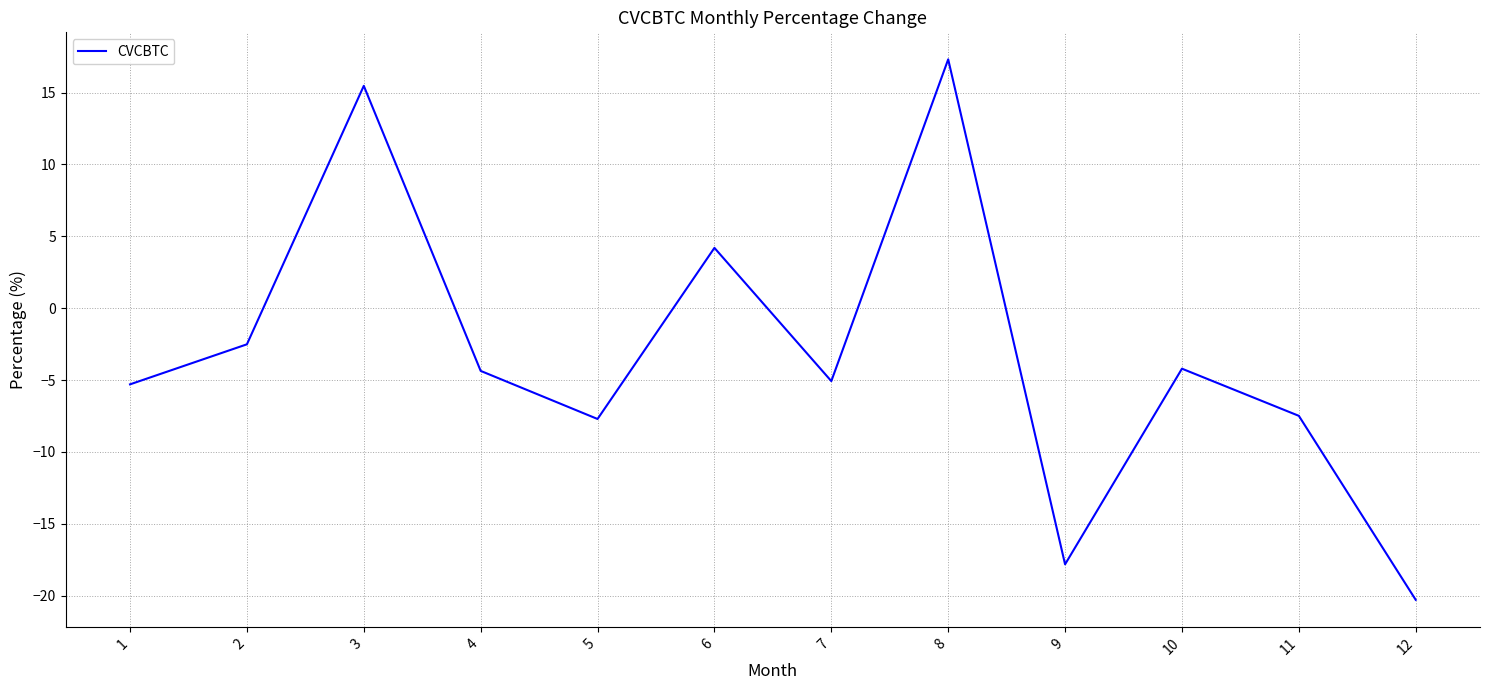

What value does the data have at 5?

-7.7